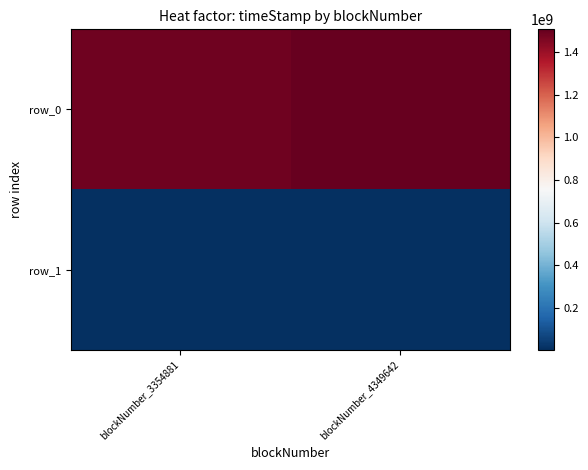

At which category is the sum across all series the highest?

blockNumber_4349642